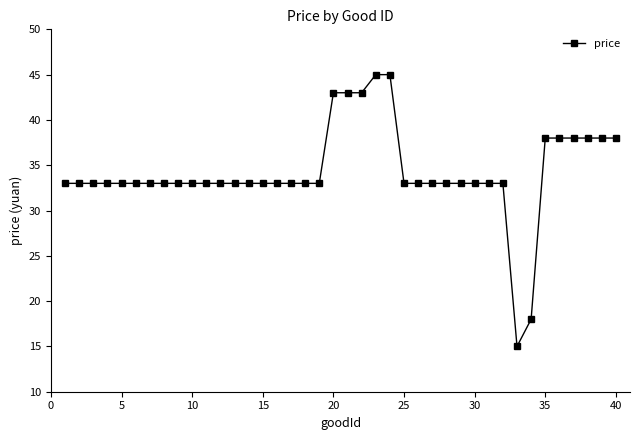

What is the value of the 31st point from the left?

33